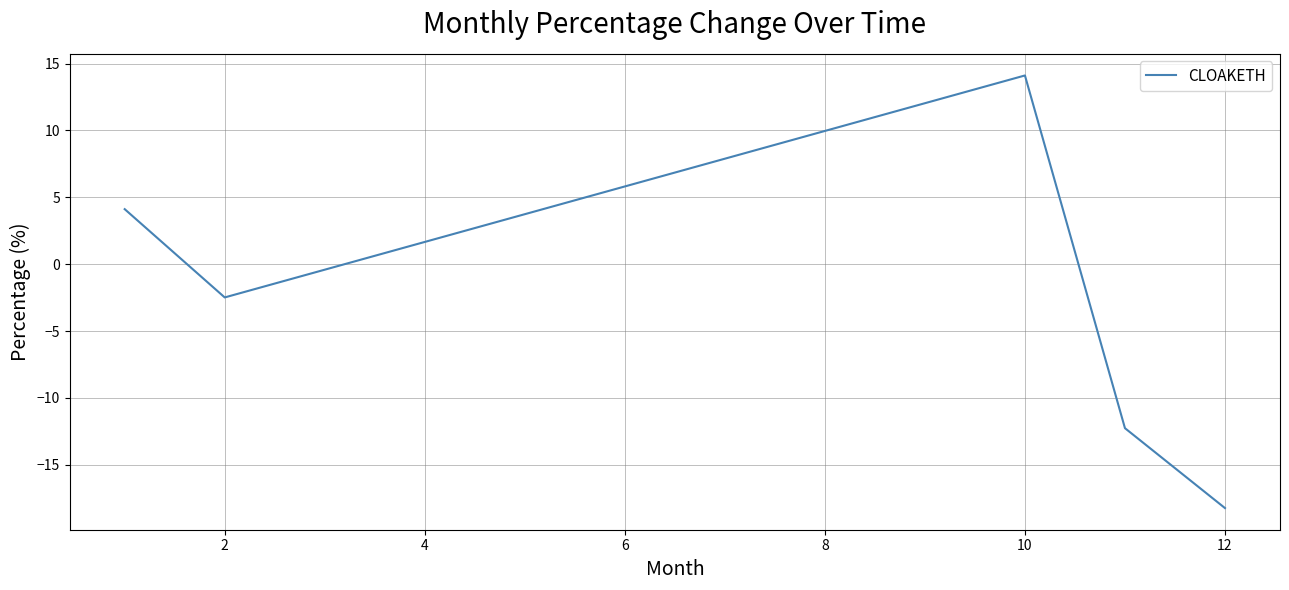

What is the average value?

-3.0